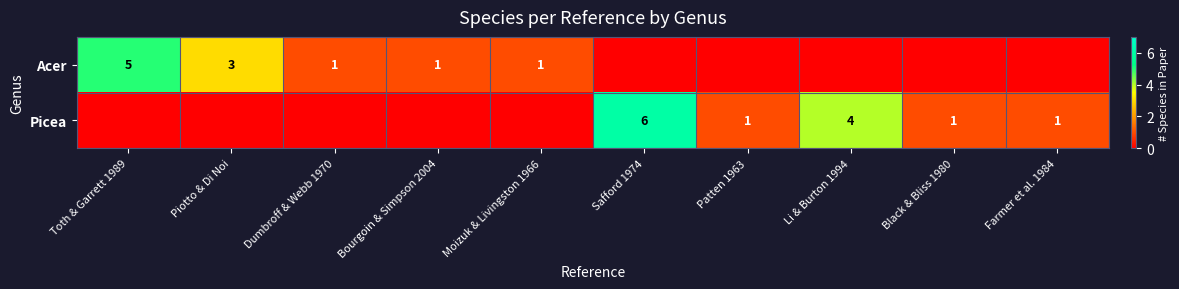

At which category does the chart reach its peak across all series?

Safford 1974